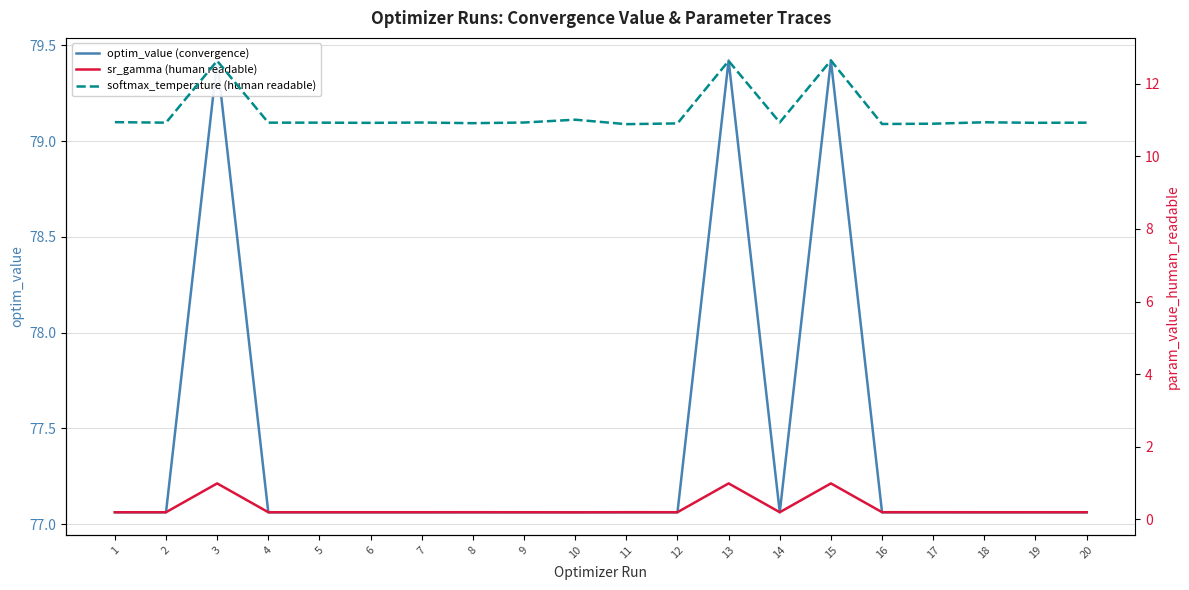

The sr_gamma (human readable) series shows 1.0 at 13. True or false?

True